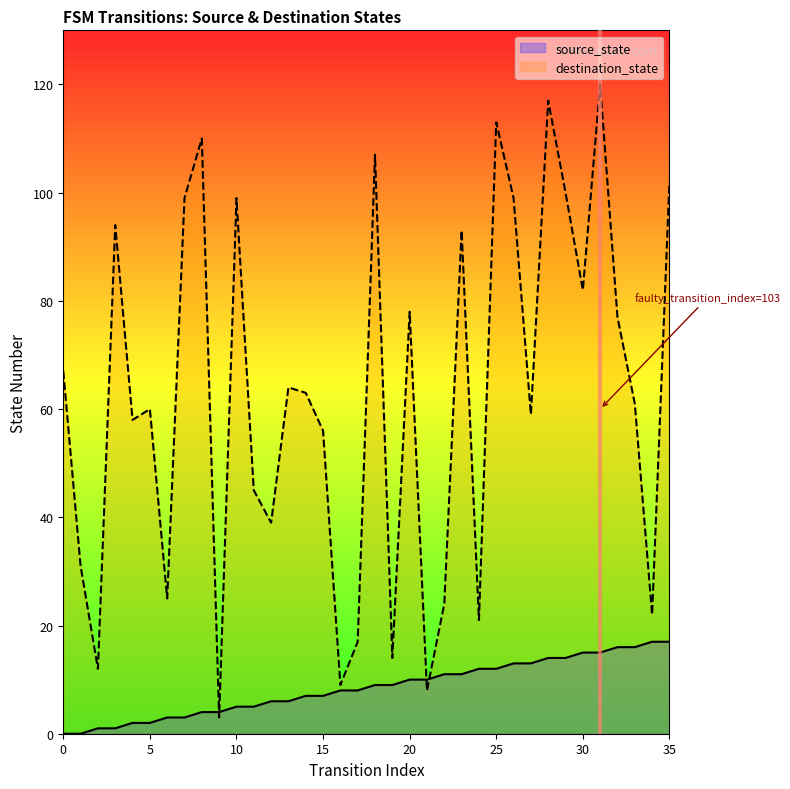

At which category does destination_state reach its first local valley?

2